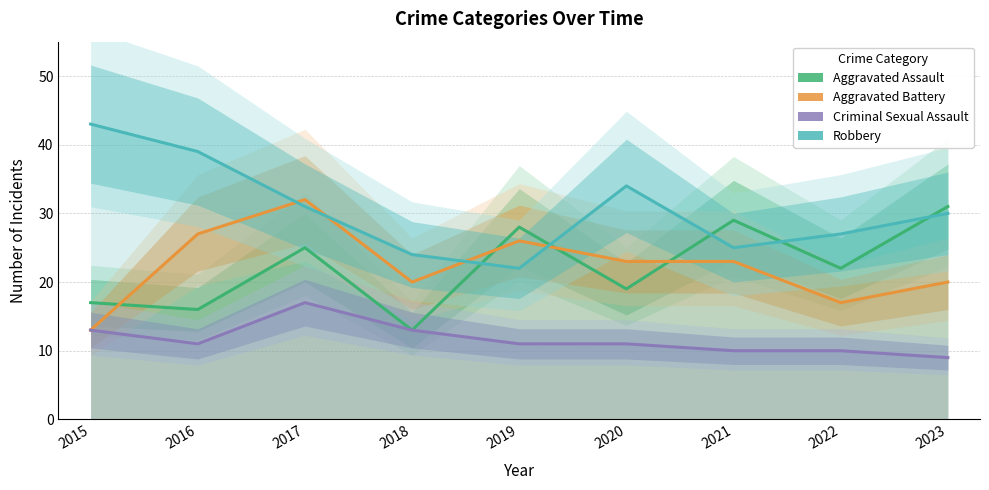

True or false: Criminal Sexual Assault and Aggravated Assault cross at least once.

False